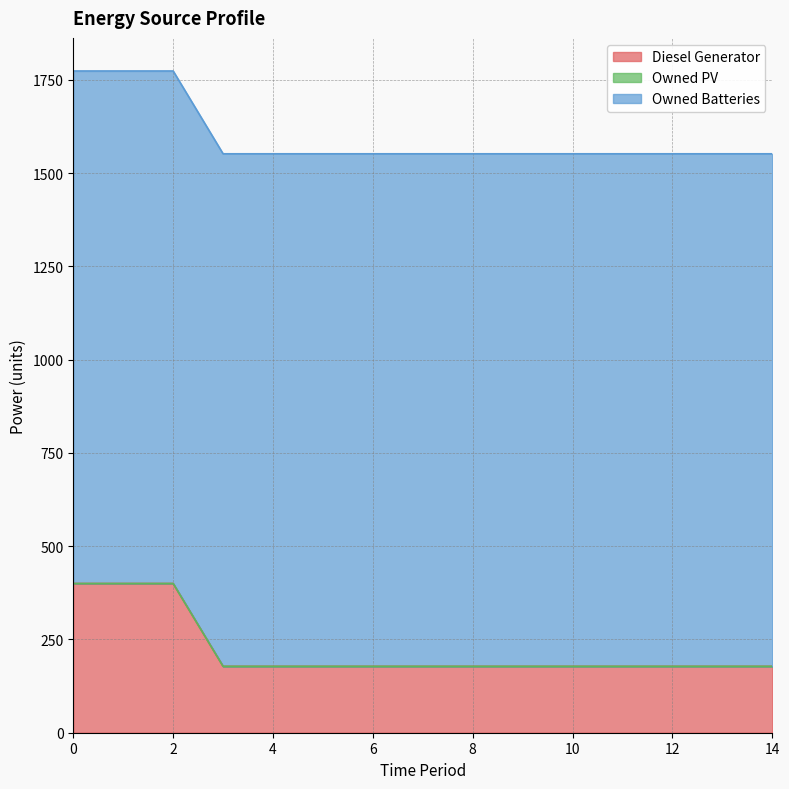

True or false: Owned PV and Diesel Generator intersect in this chart.

False